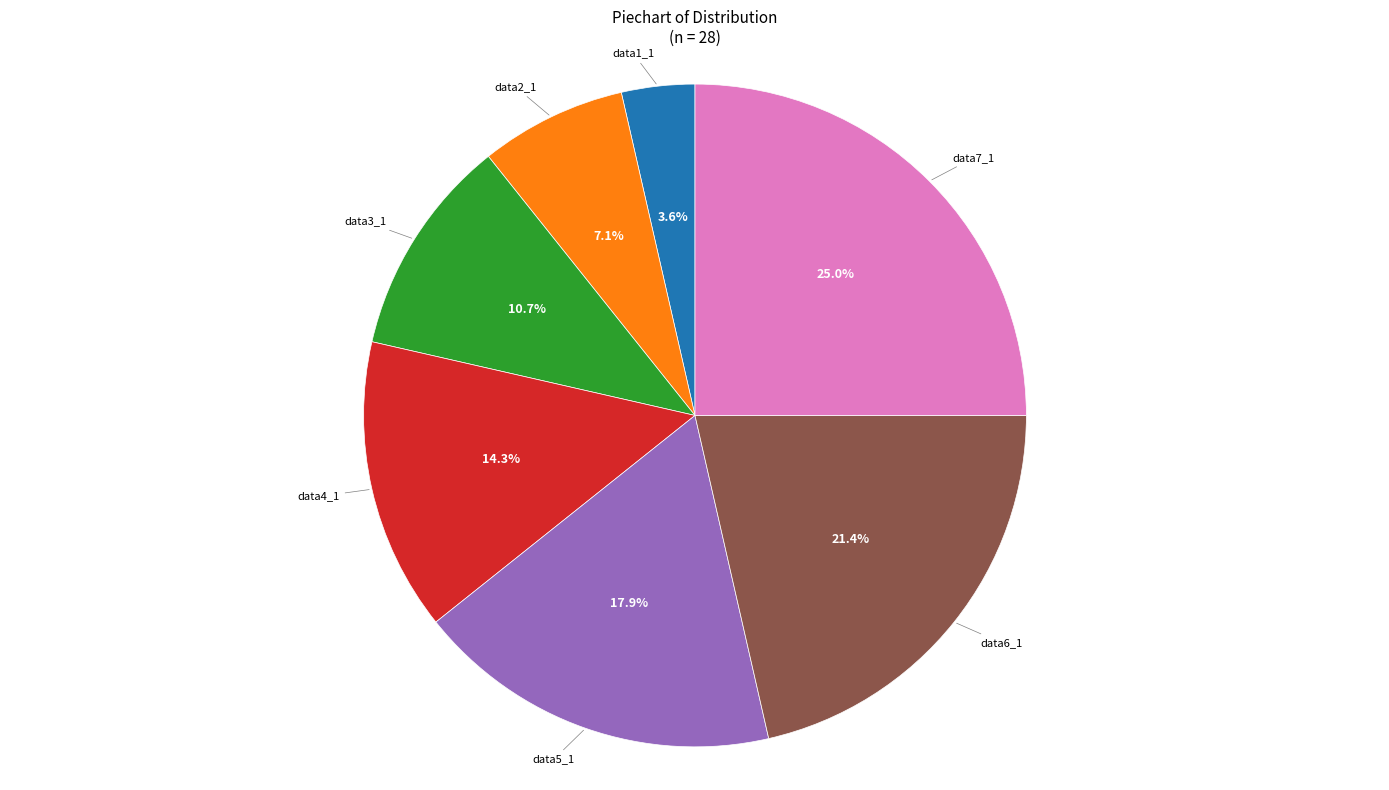

Is there any slice that represents more than half of the pie?

No